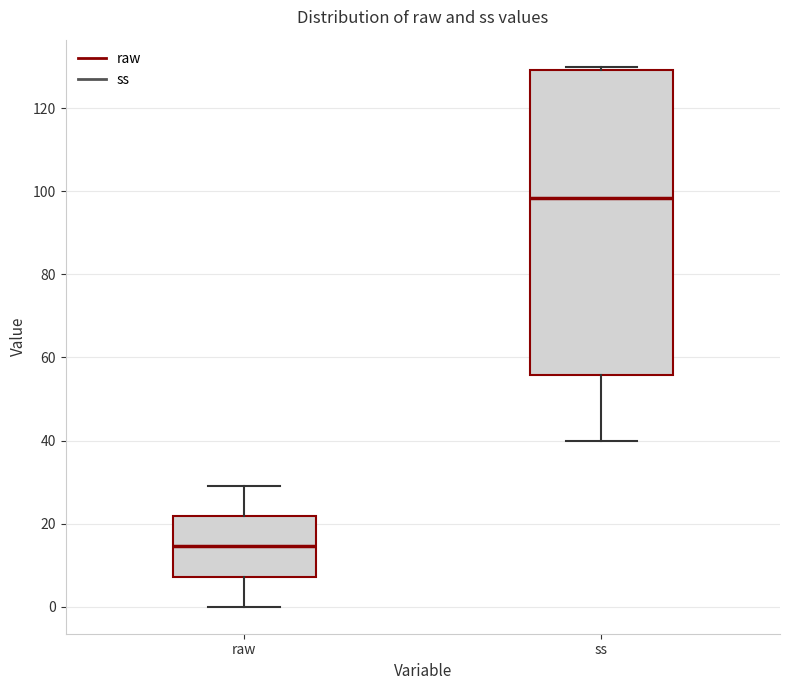

Which box has the lowest median line?

raw